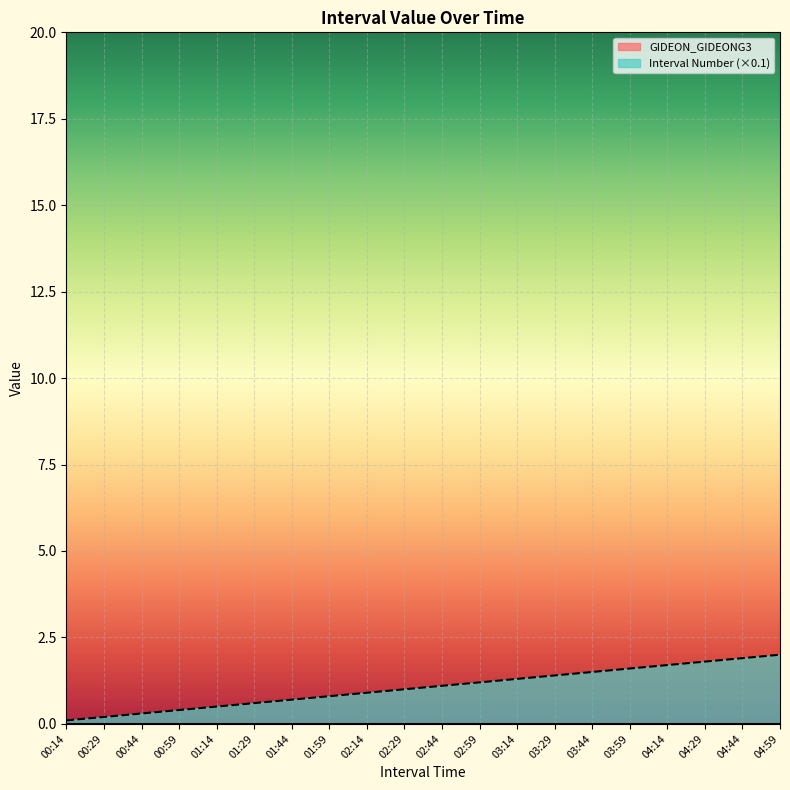

Rank the categories by value from lowest to highest.

00:14, 00:29, 00:44, 00:59, 01:14, 01:29, 01:44, 01:59, 02:14, 02:29, 02:44, 02:59, 03:14, 03:29, 03:44, 03:59, 04:14, 04:29, 04:44, 04:59